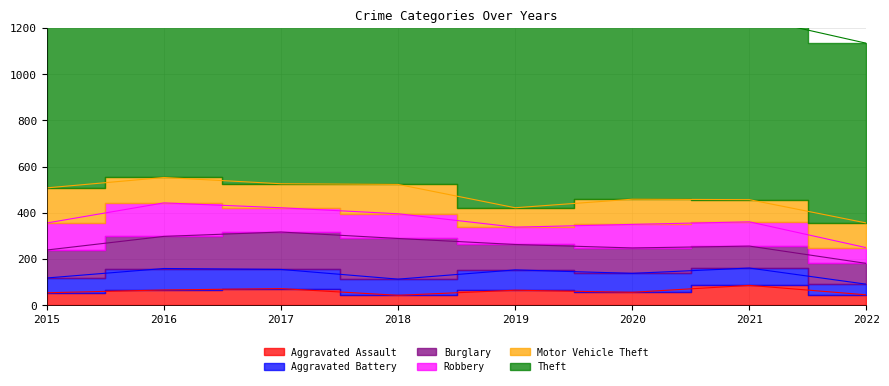

Is the value of Theft at 2019 greater than the value of Burglary at 2021?

Yes